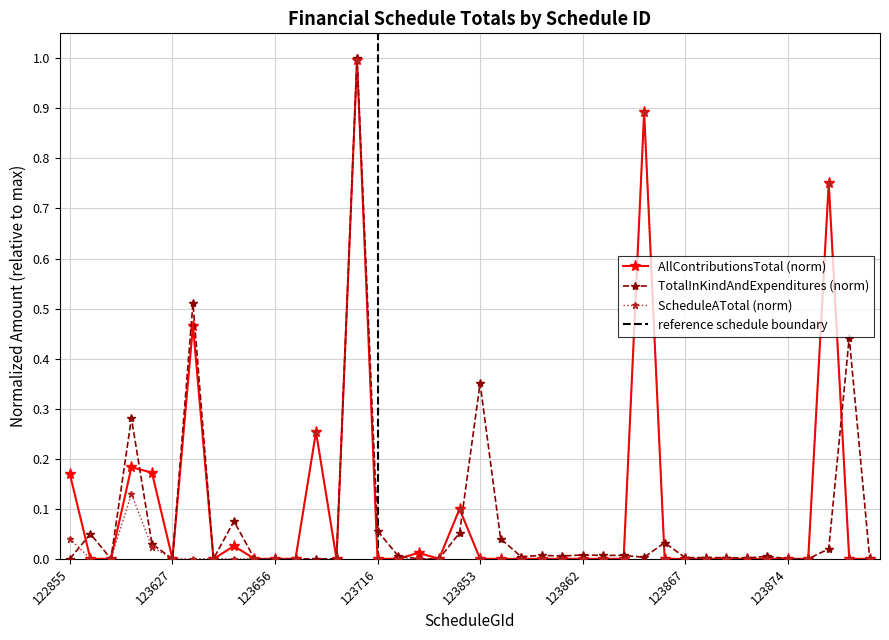

How many lines are shown in the chart?

3